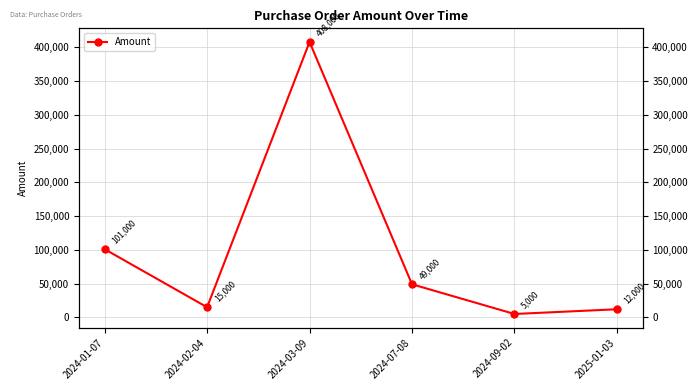

True or false: the data shows 101000 at 2024-01-07.

True